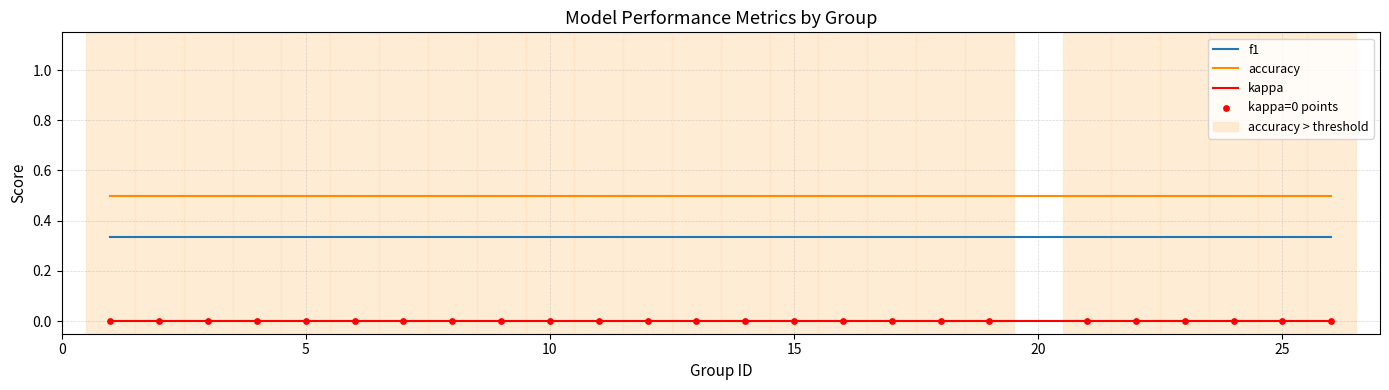

Which series has the largest total across all categories?

accuracy